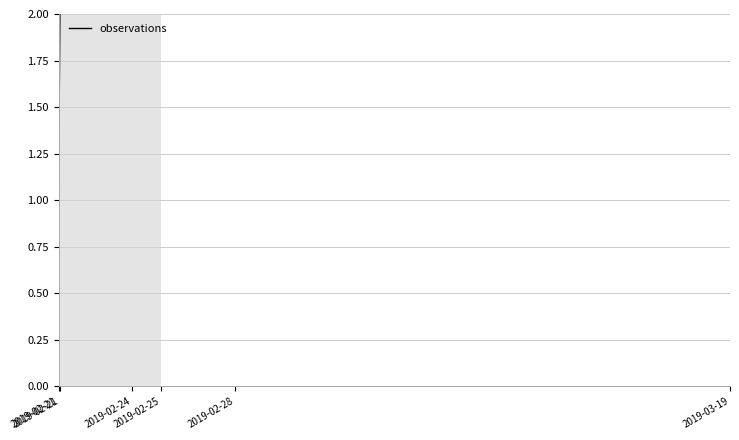

At which label is the value closest to 3?

2019-02-24